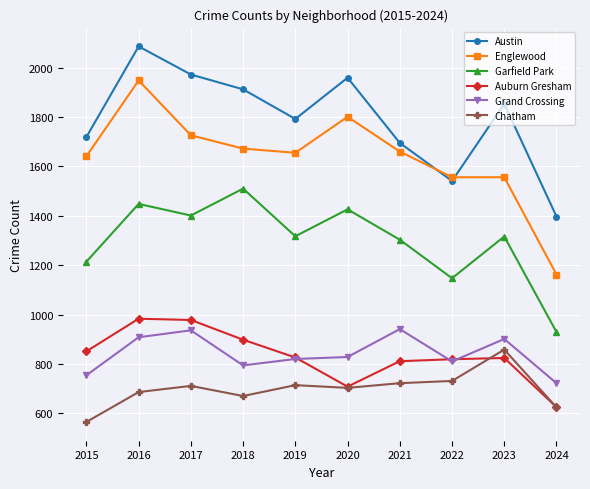

The Garfield Park series shows 1316 at 2023. True or false?

True